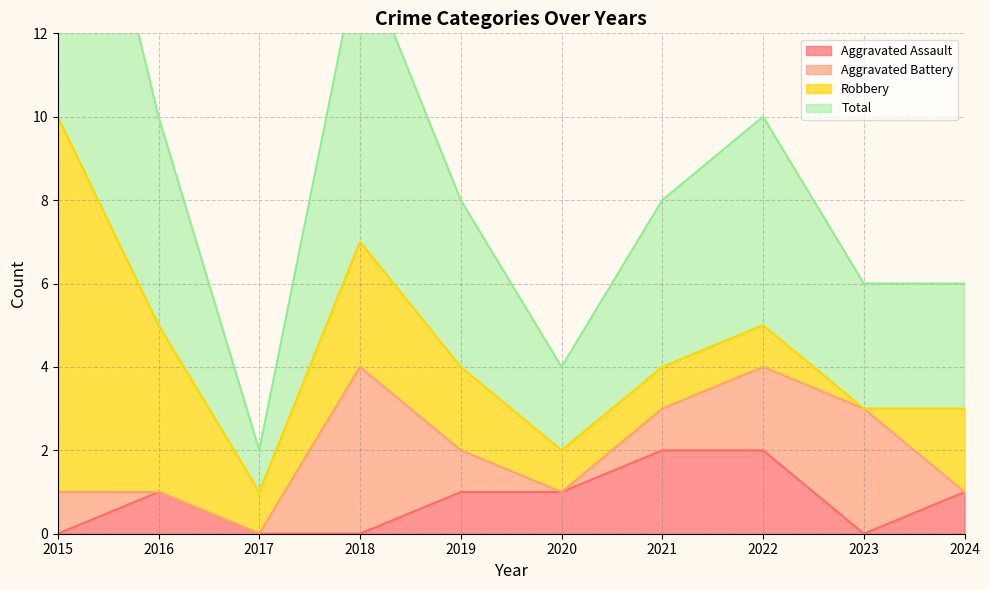

What is the highest value of the Aggravated Assault series?

2